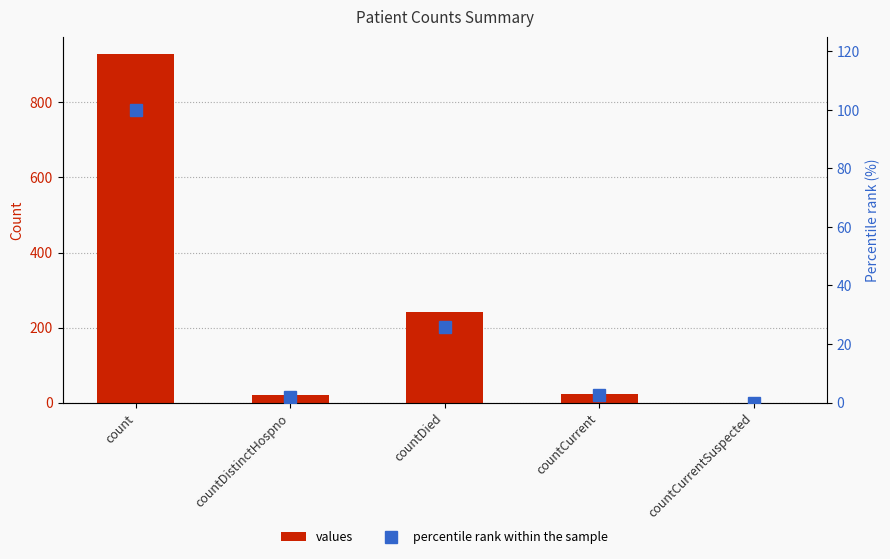

Where is values nearest to the value 464?

countDied